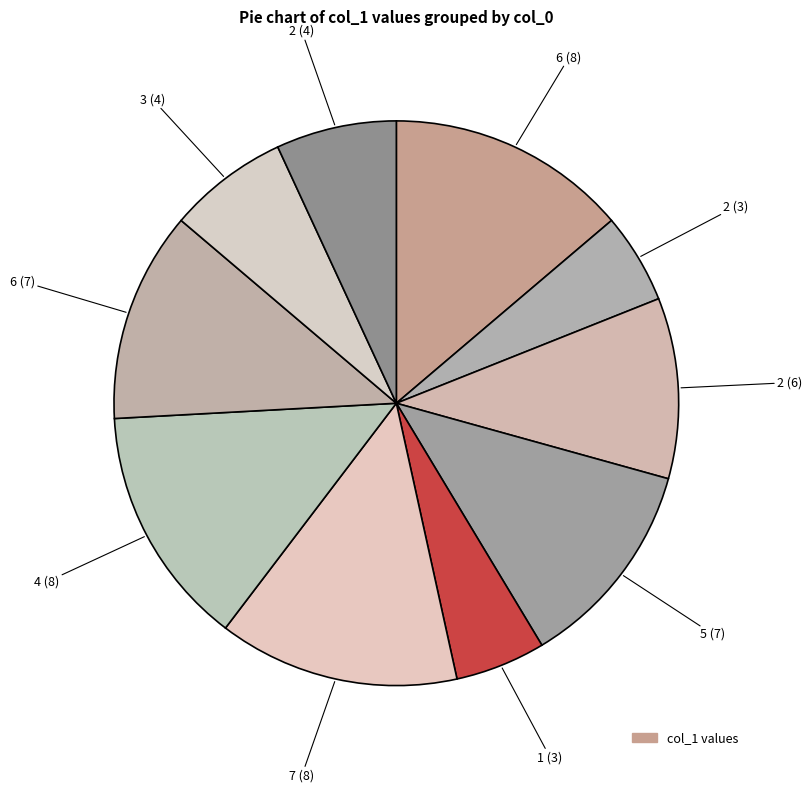

How many segments does this pie chart have?

10